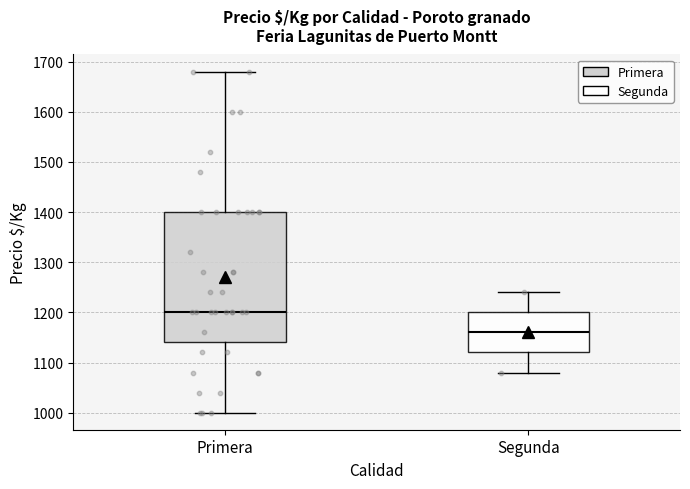

Where does the upper whisker of the box for Primera end on the y-axis? The values are not printed on the chart, so give them approximately, as read against the axis.

1680